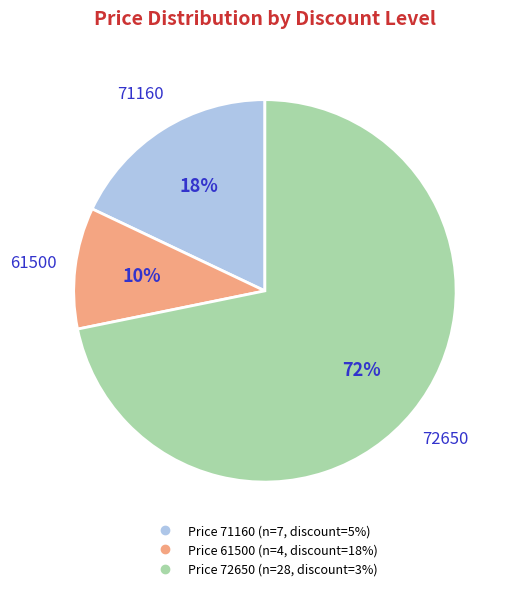

Is there any slice that represents more than half of the pie?

Yes